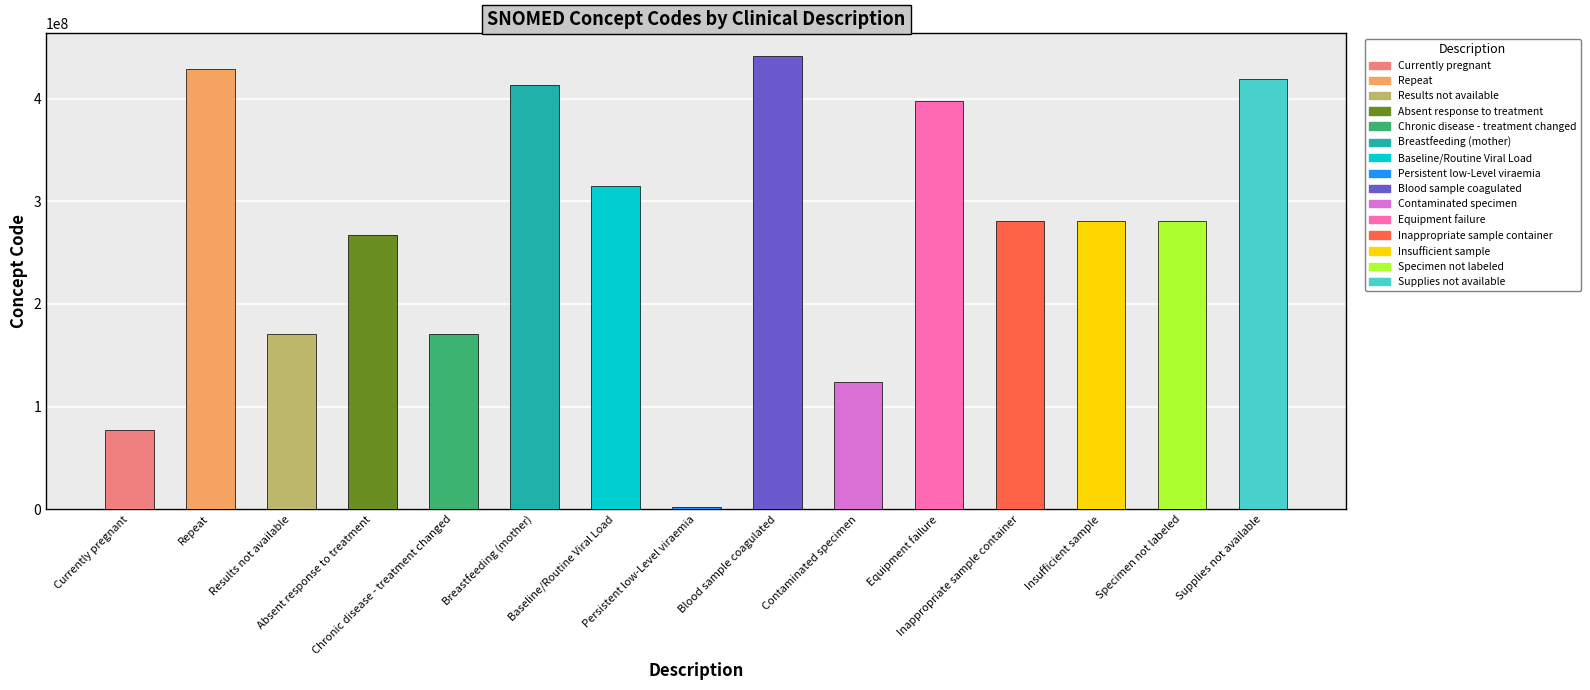

What is the difference between the maximum and minimum values?

438982004